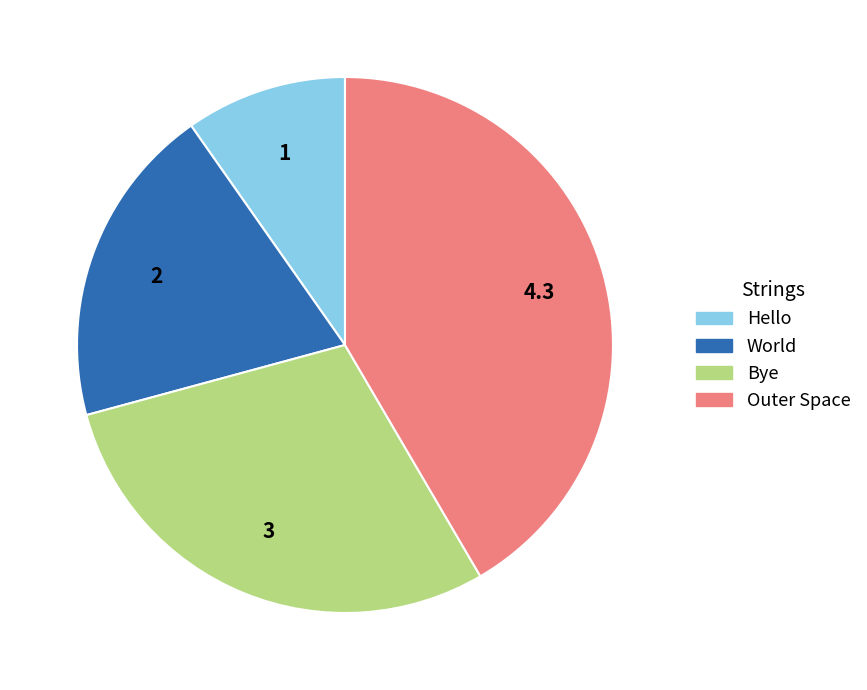

Which slice is the largest?

Outer Space